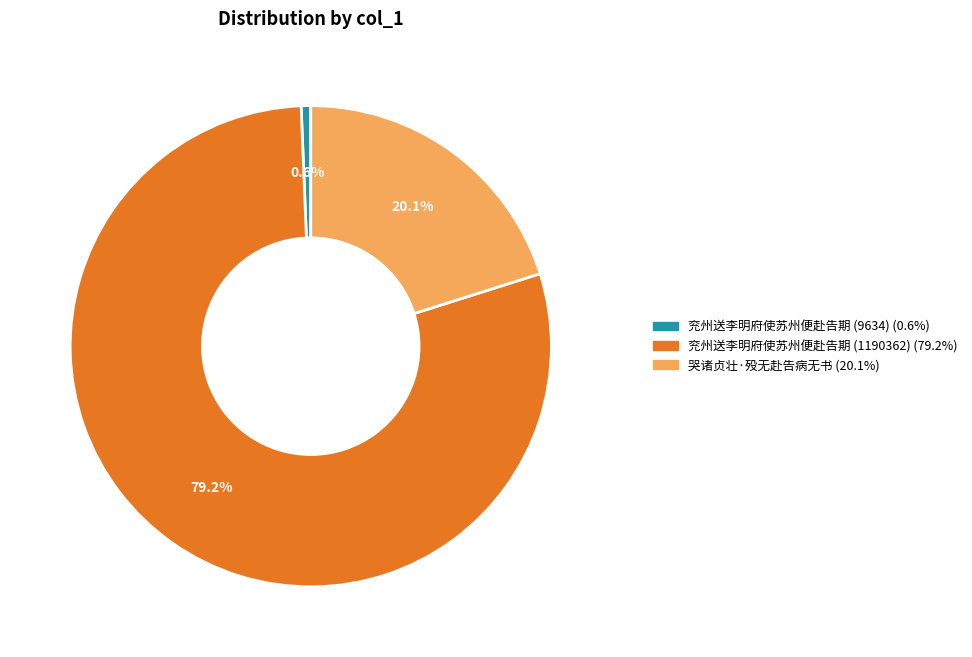

The 兖州送李明府使苏州便赴告期 (9634) slice represents 7% of the pie. True or false?

False